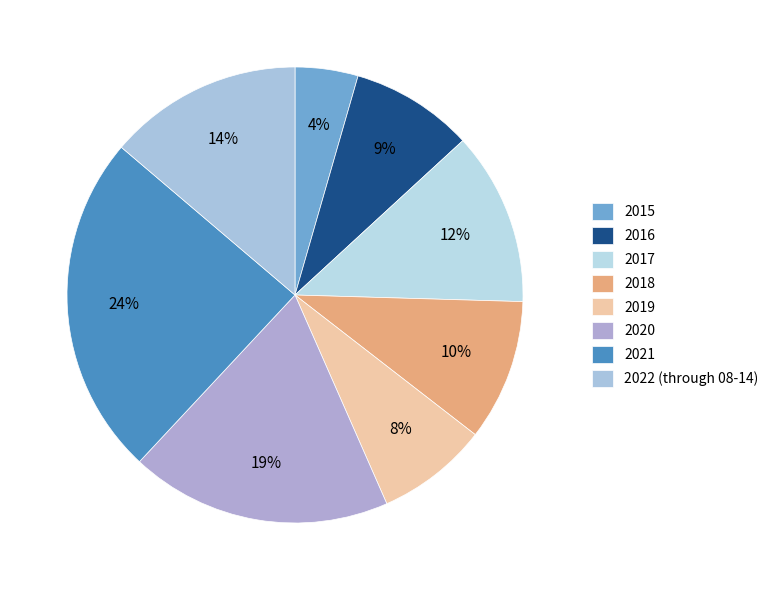

To the nearest percent, what portion does 2016 represent?

9%